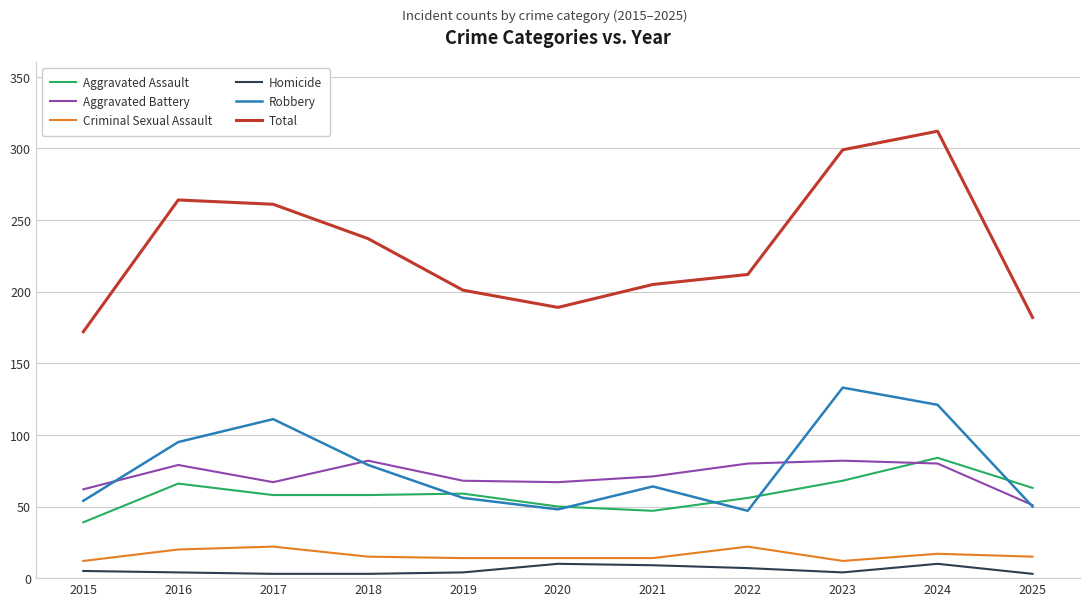

Between 2019 and 2024, which series saw the biggest shift?

Total